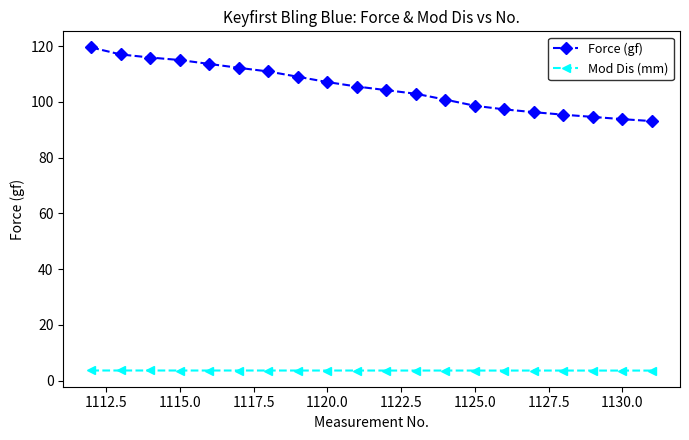

What is the value of the Mod Dis (mm) point at the 2nd from the left?

3.7